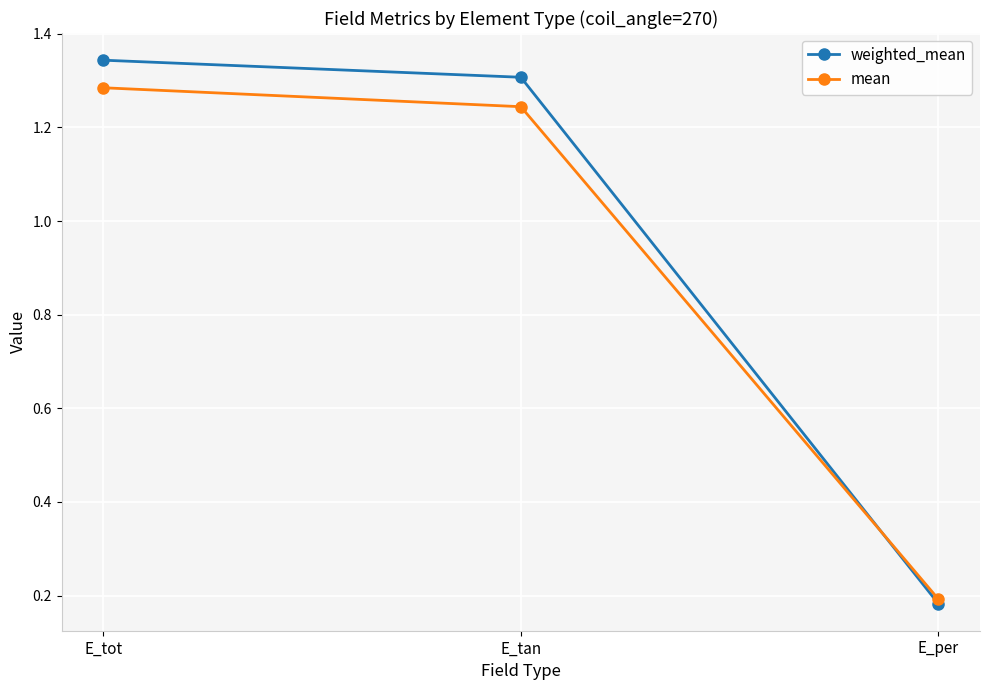

The weighted_mean series shows 2.3 at E_tot. True or false?

False